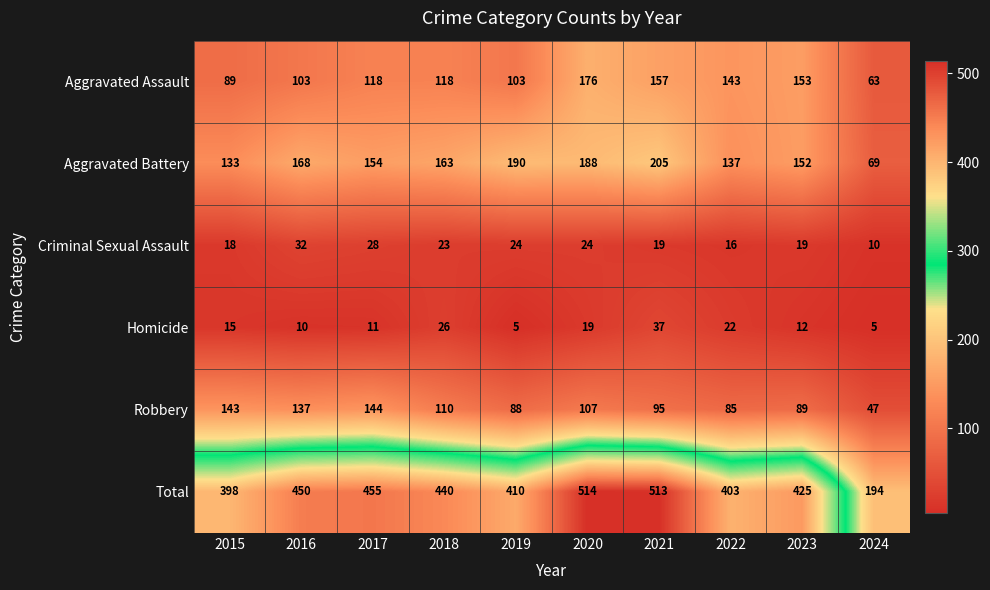

How many data points does each series have?

10